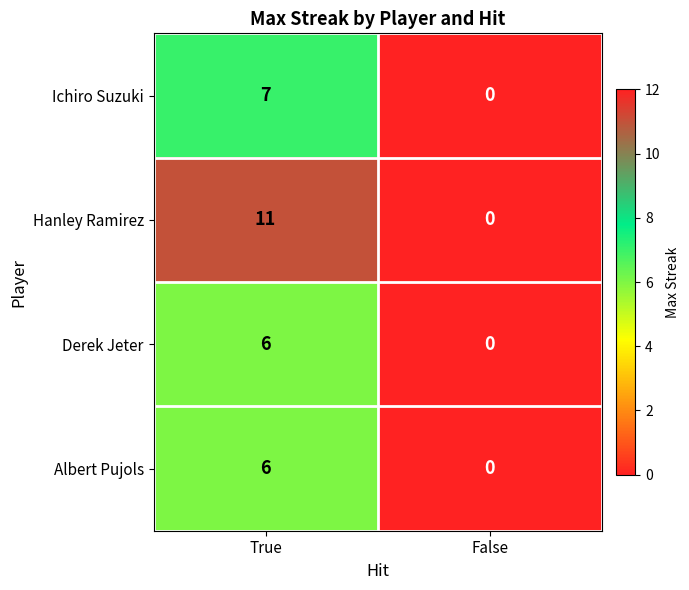

True or false: Derek Jeter has a value of 2 at False.

False